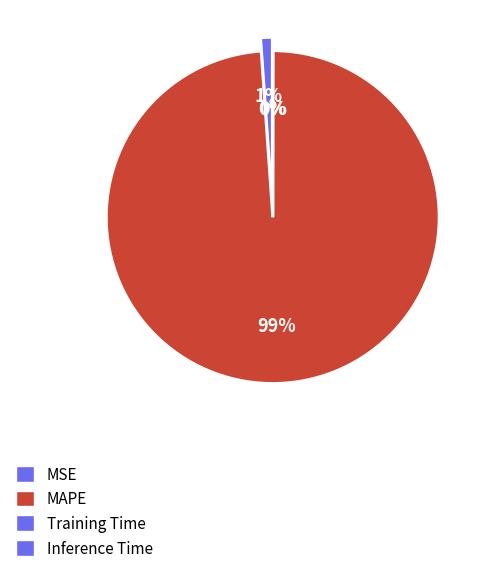

What percentage is the MAPE slice, to the nearest percent?

99%